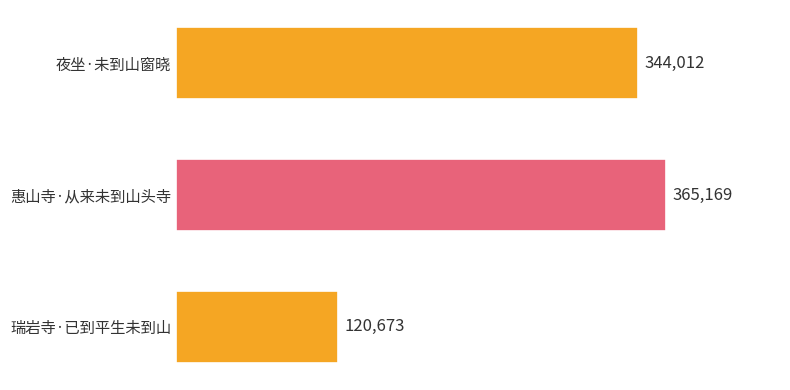

Reading top to bottom, list all the values displayed in this chart.

344012	365169	120673